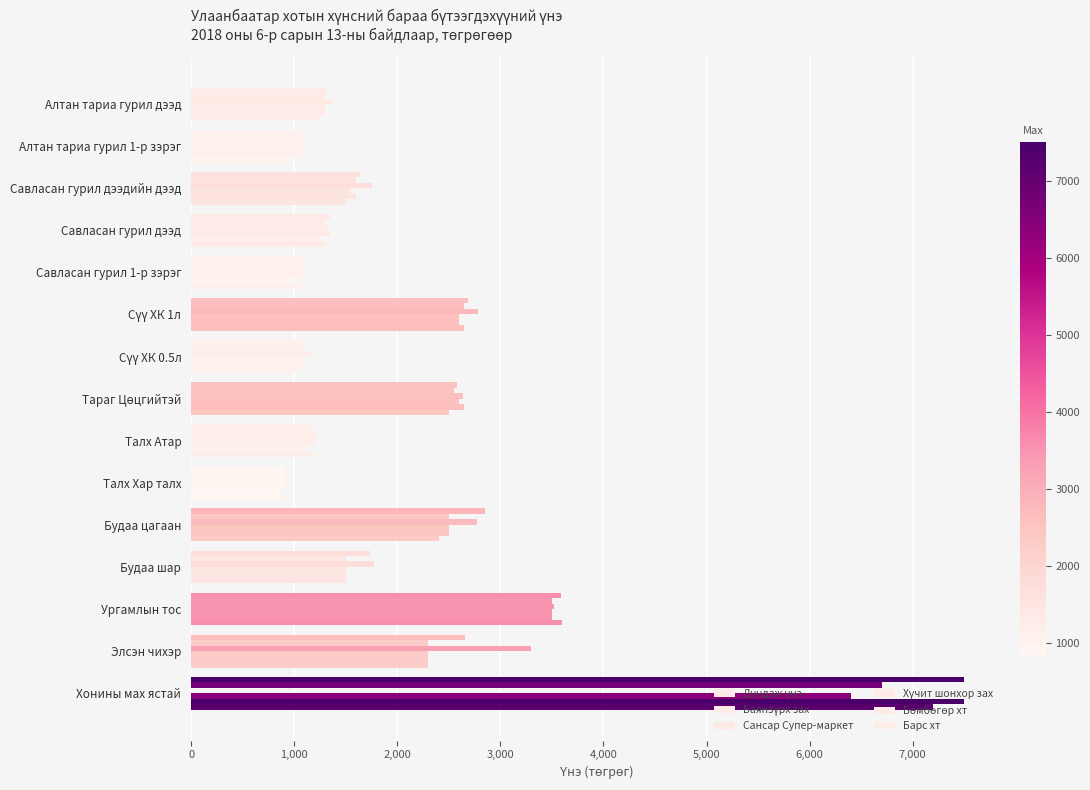

Count the number of data series in this chart.

6